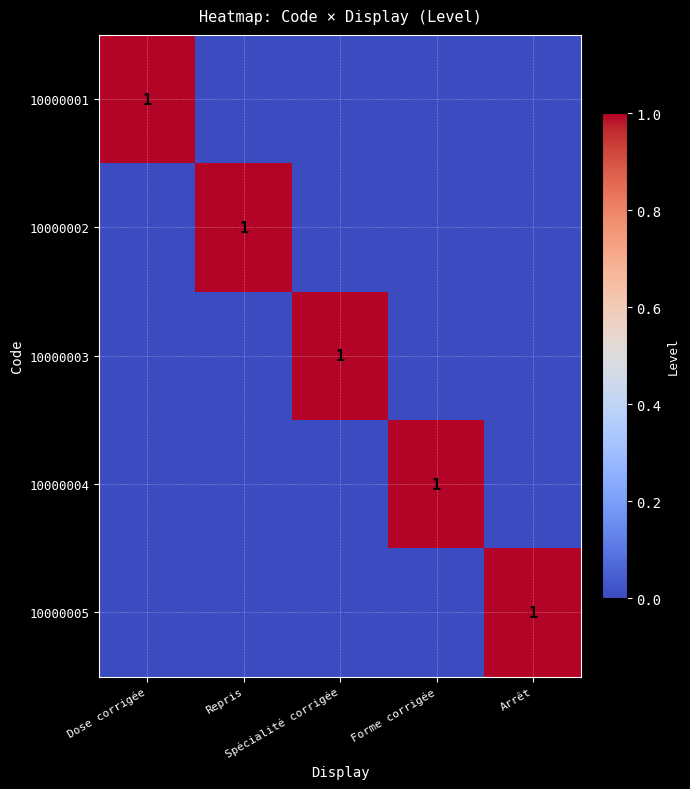

What is the greatest value displayed?

1